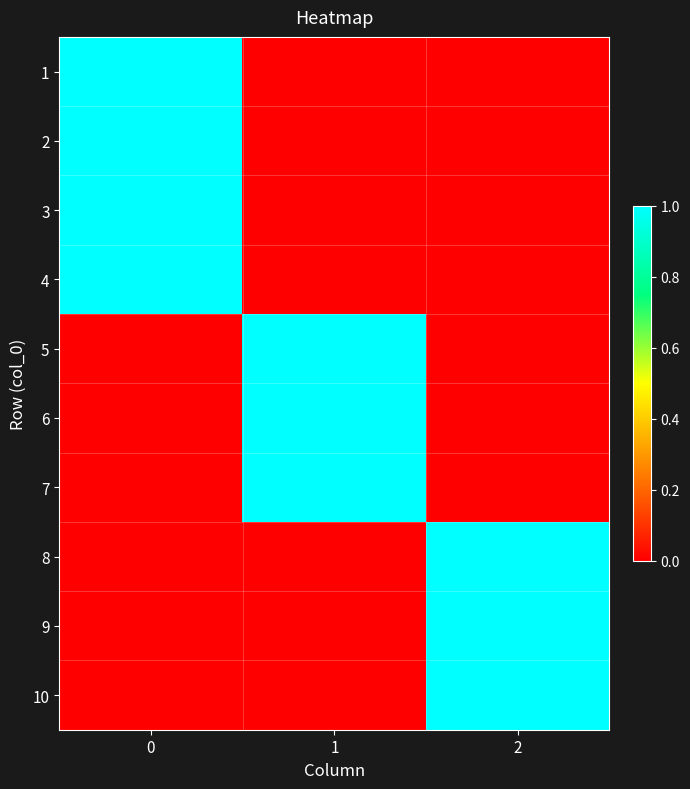

At how many categories does at least one series exceed 0?

3